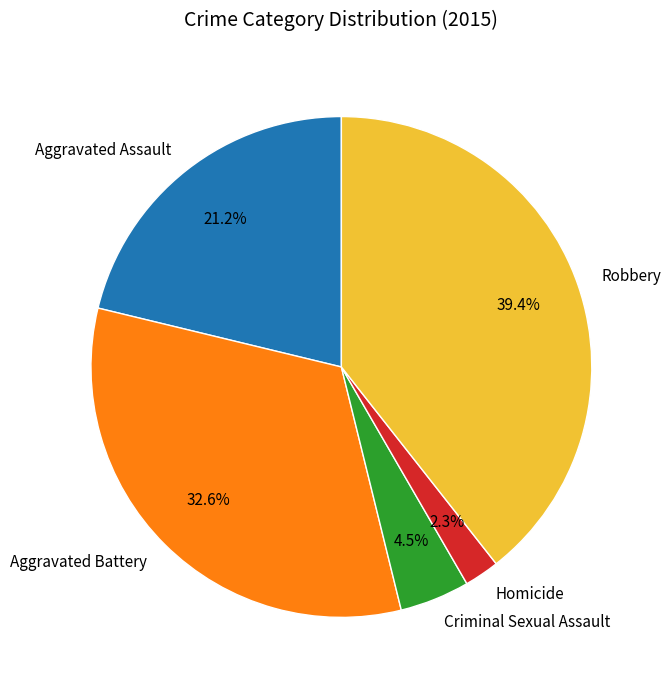

Count the number of slices in the pie.

5